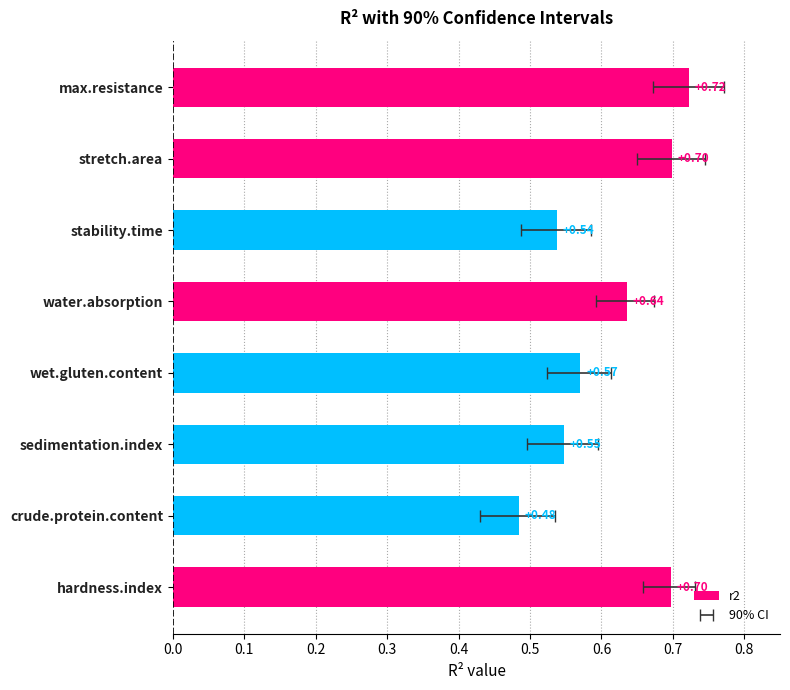

What is the minimum value shown in the chart?

0.5